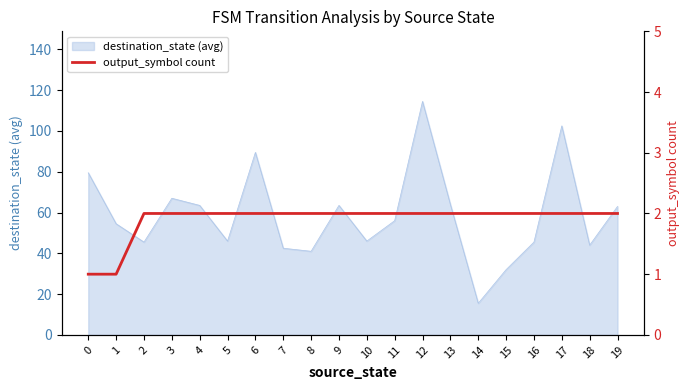

Does the chart display data point markers on the line(s)?

No